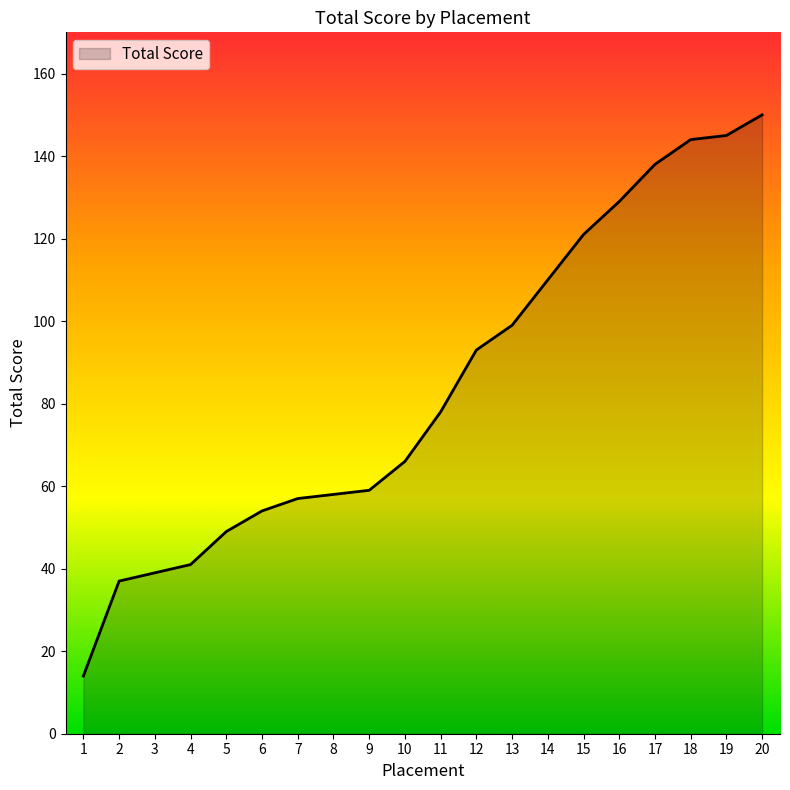

The chart shows a value of 72 at 4. True or false?

False